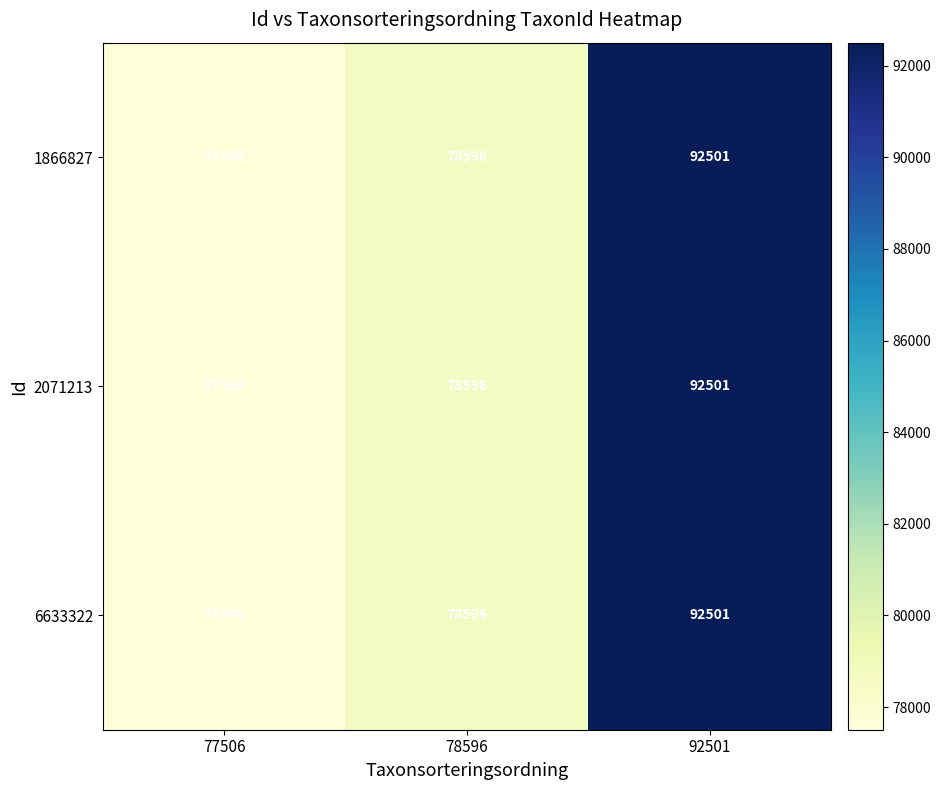

Is it true that 2071213 equals 78596 at 78596?

True